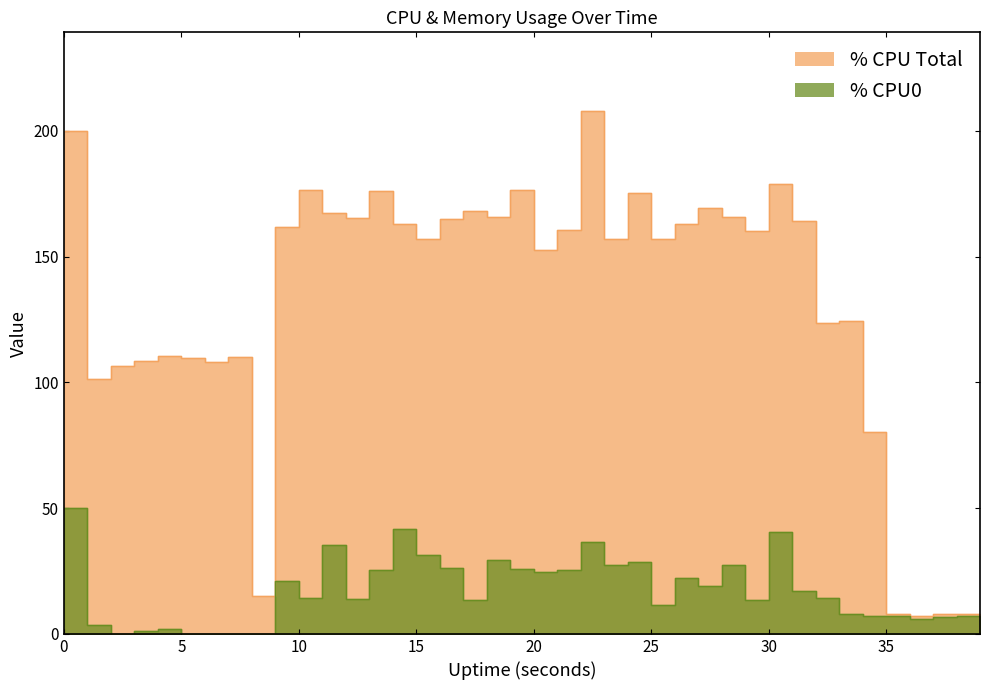

List the series in order of their overall mean, lowest first.

cpu0, cpu_total